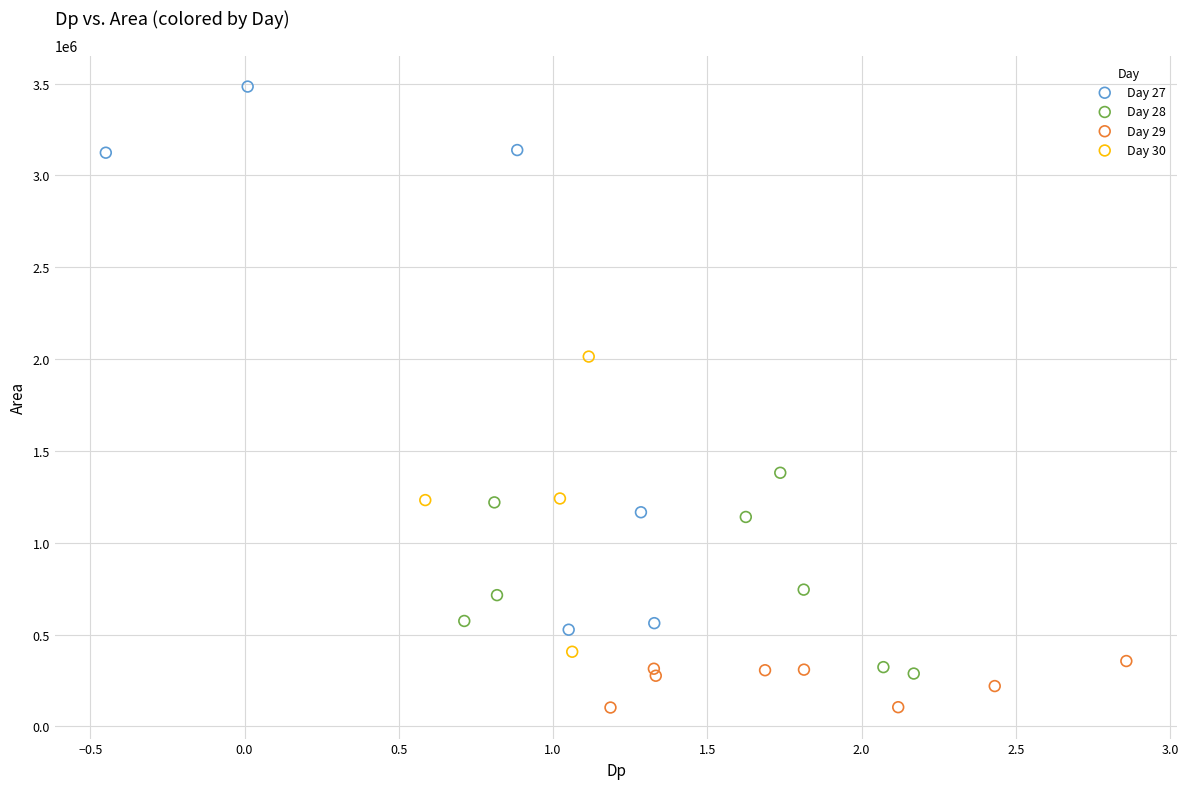

Which series reaches the maximum Y coordinate?

Day 27